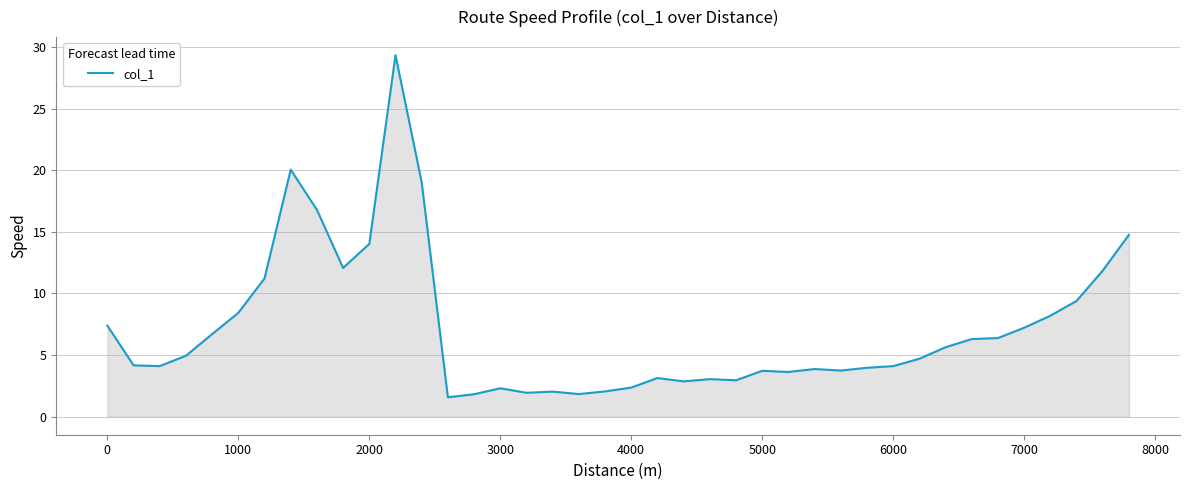

What is the maximum value shown in the chart?

29.3